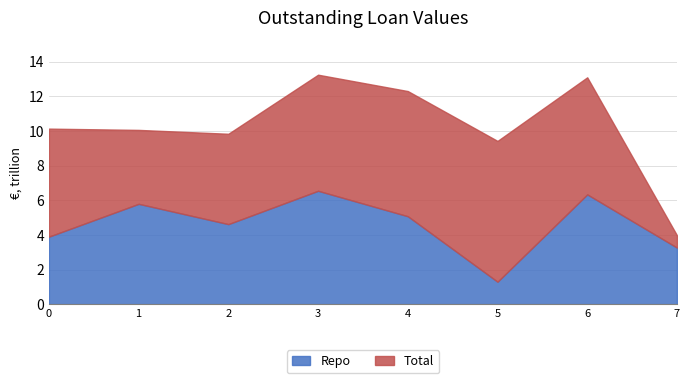

At 2, list the series in order from largest to smallest.

Total, Repo